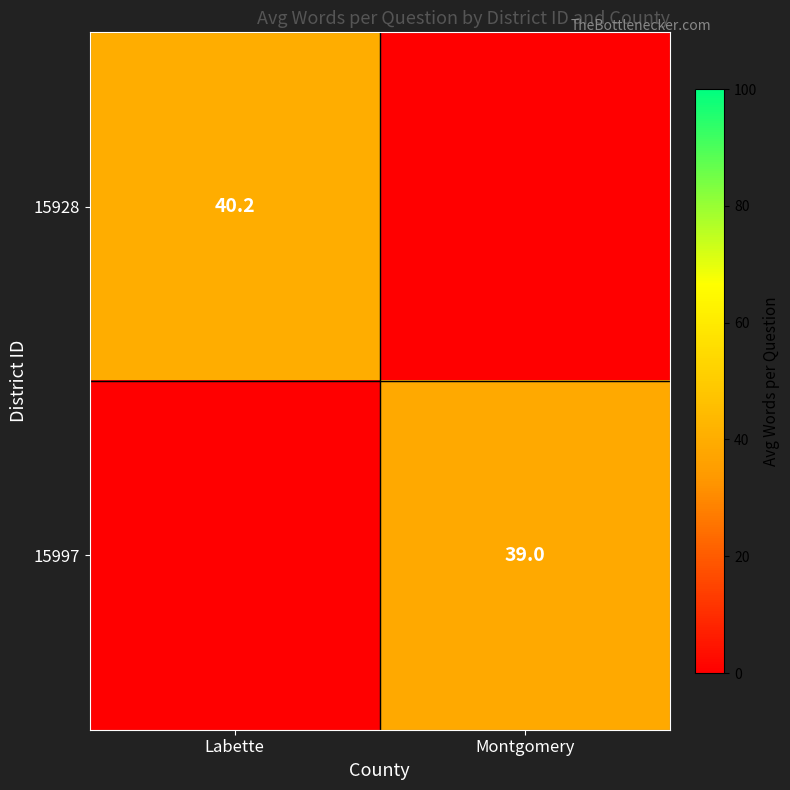

Is it true that 15928 equals 40.2 at Labette?

True